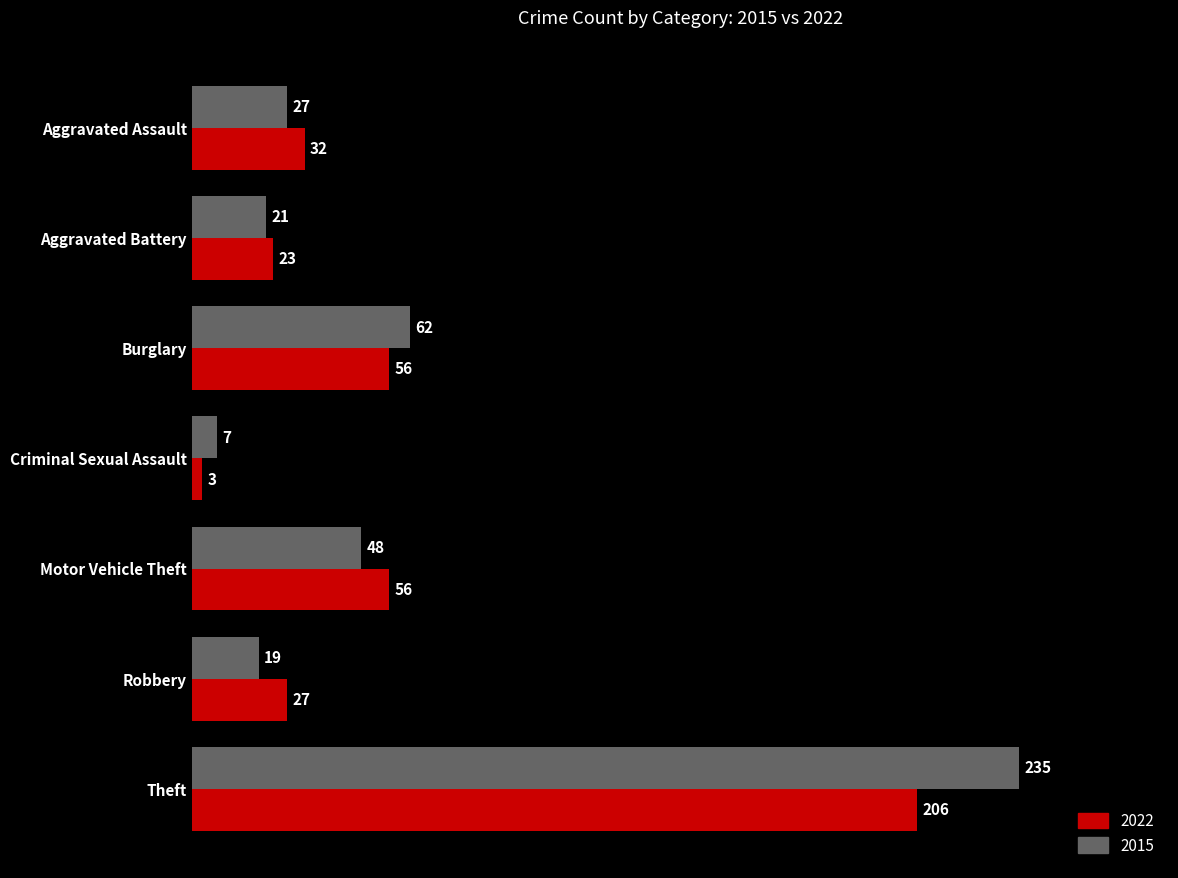

True or false: 2022 has a value of 32 at Aggravated Assault.

True